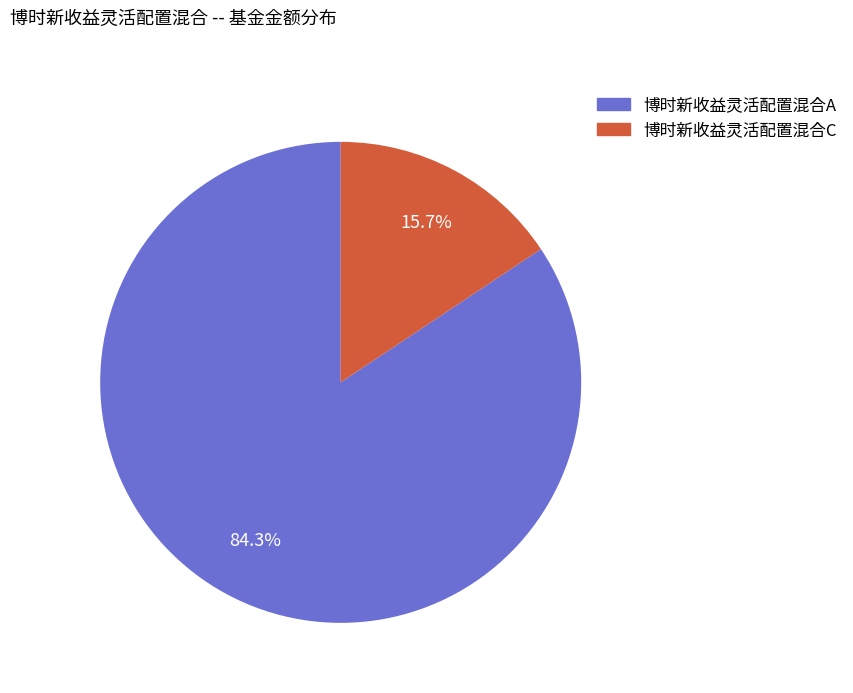

Which slice is the largest?

博时新收益灵活配置混合A